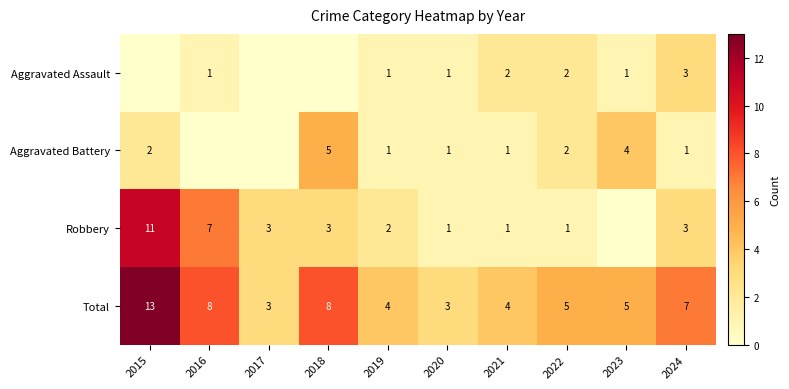

How many values in Aggravated Assault are above zero?

7